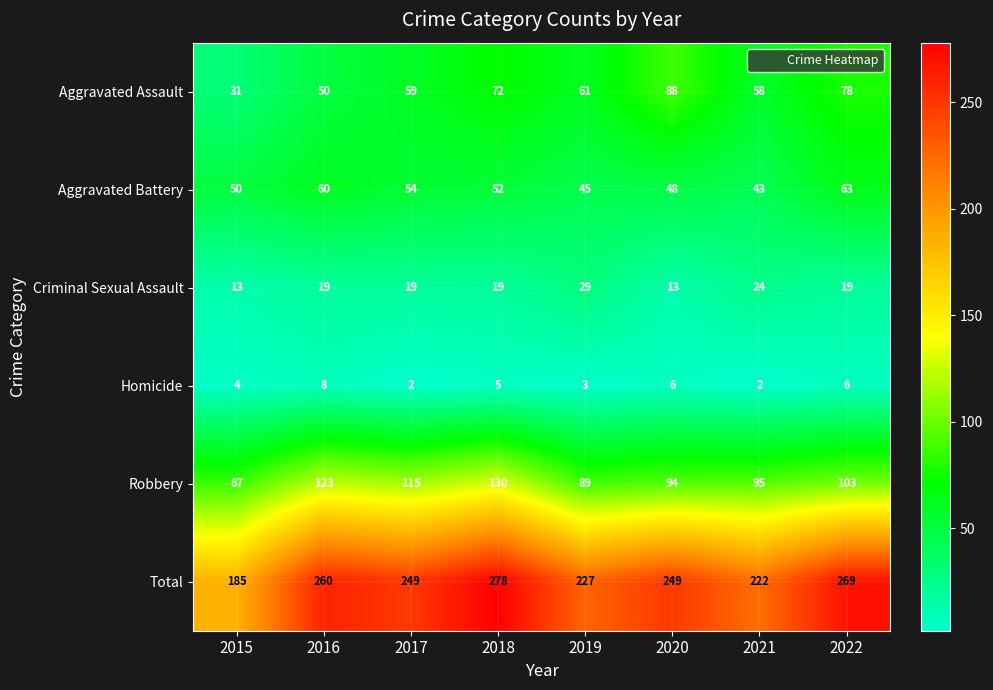

What is the total value across all series at 2021?

444